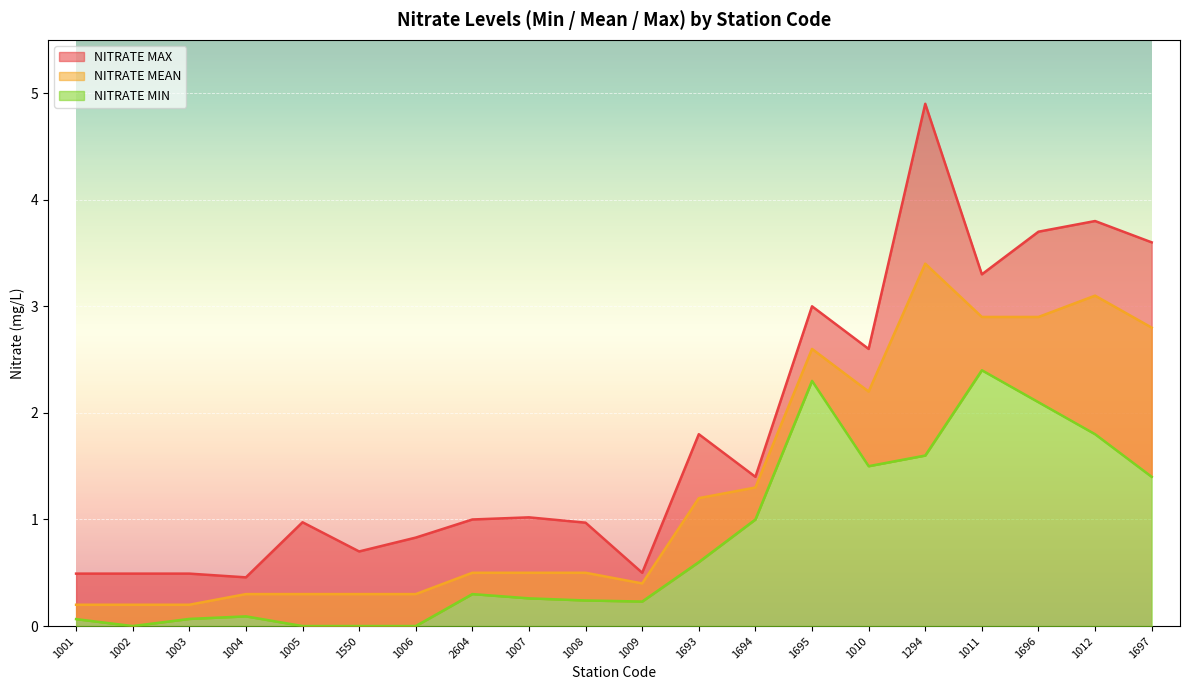

Which series has the largest range (max minus min)?

NITRATE MAX